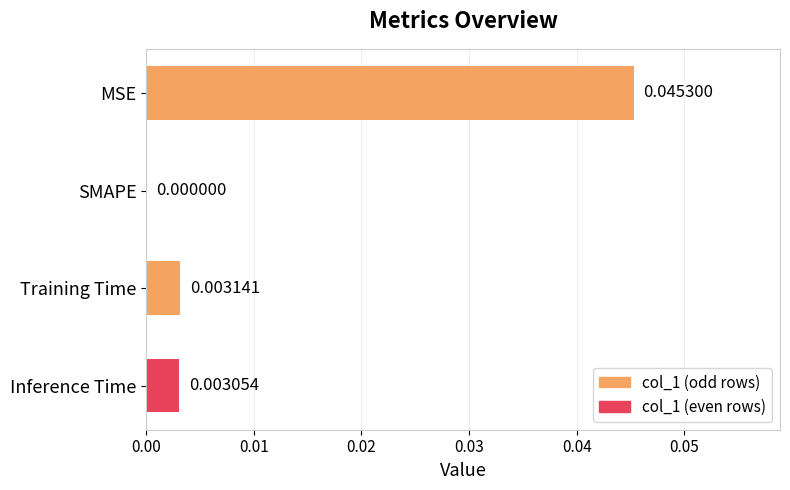

Are the bars horizontal?

Yes